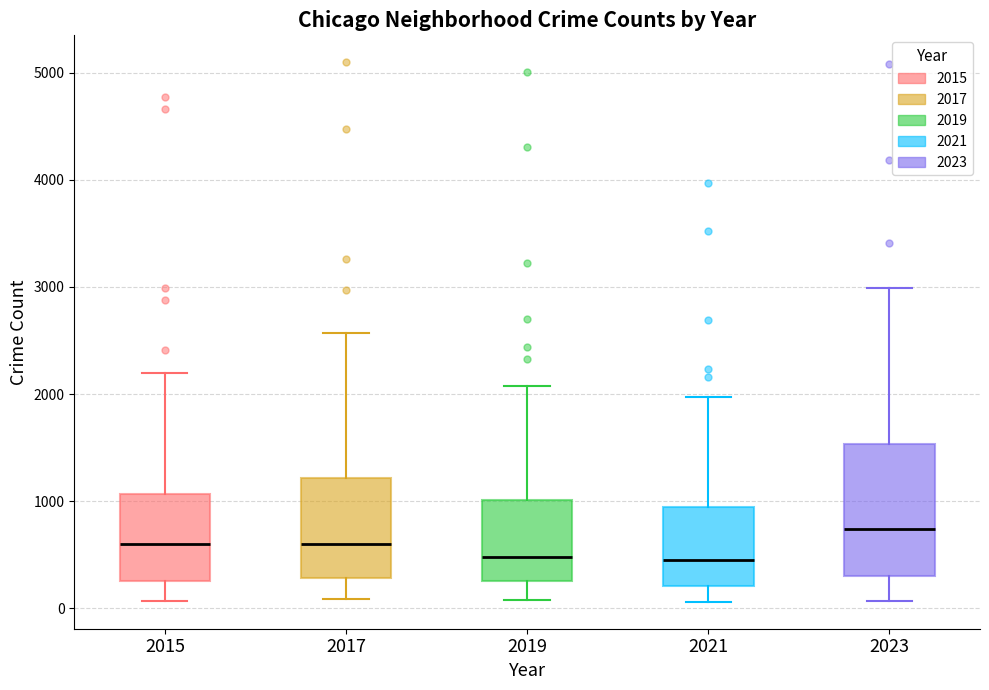

Which box's median line is the highest?

2023